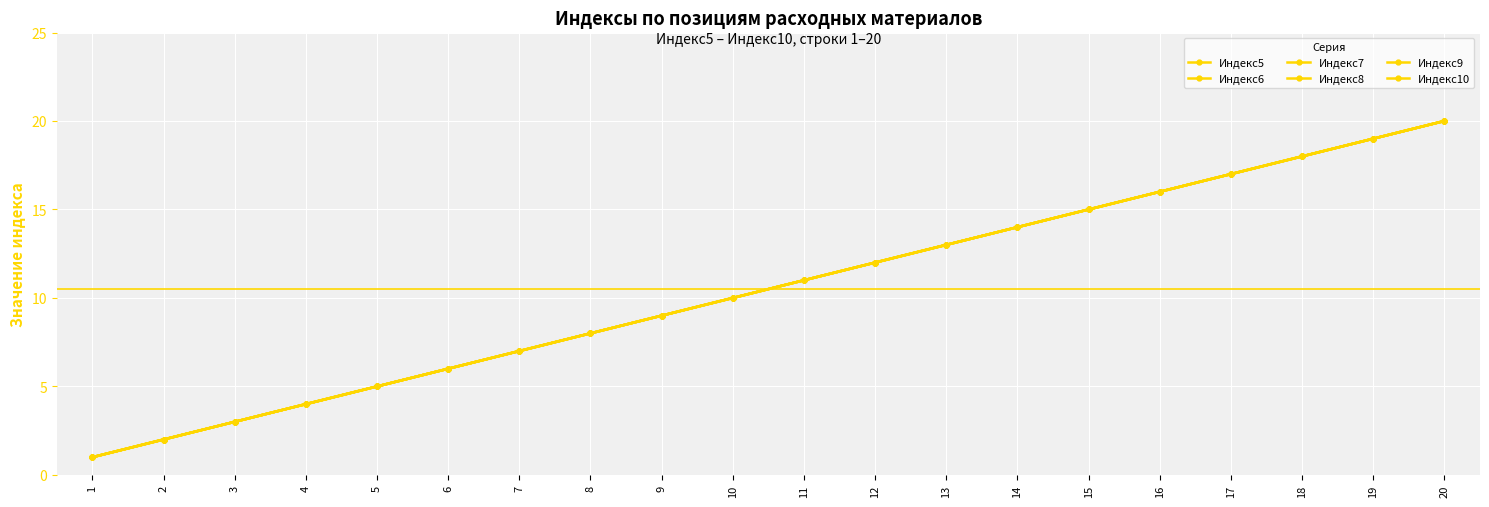

What is the smallest value displayed?

1